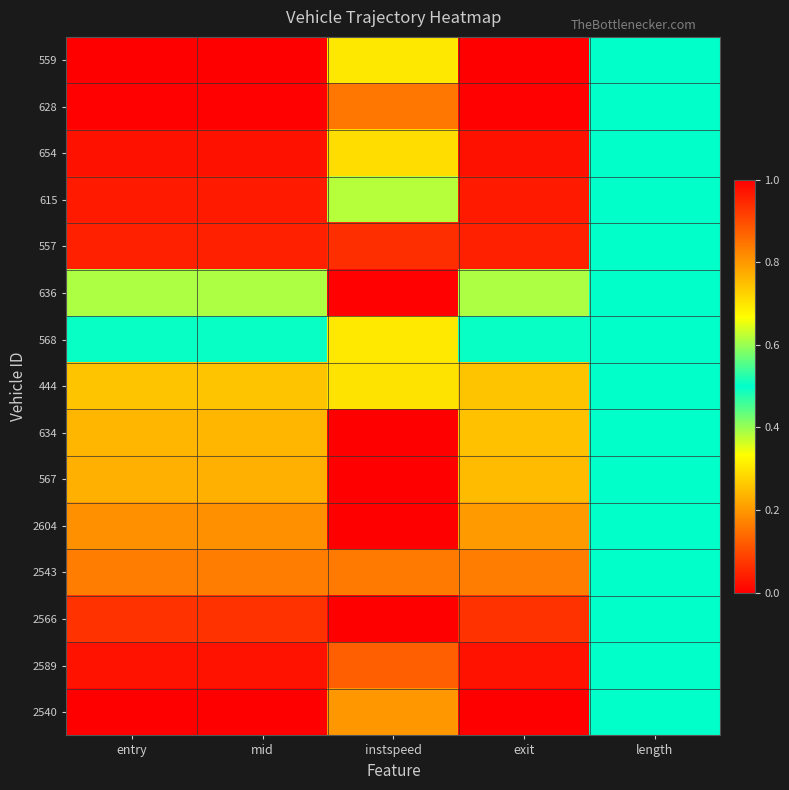

Which category has the highest value across all series?

instspeed